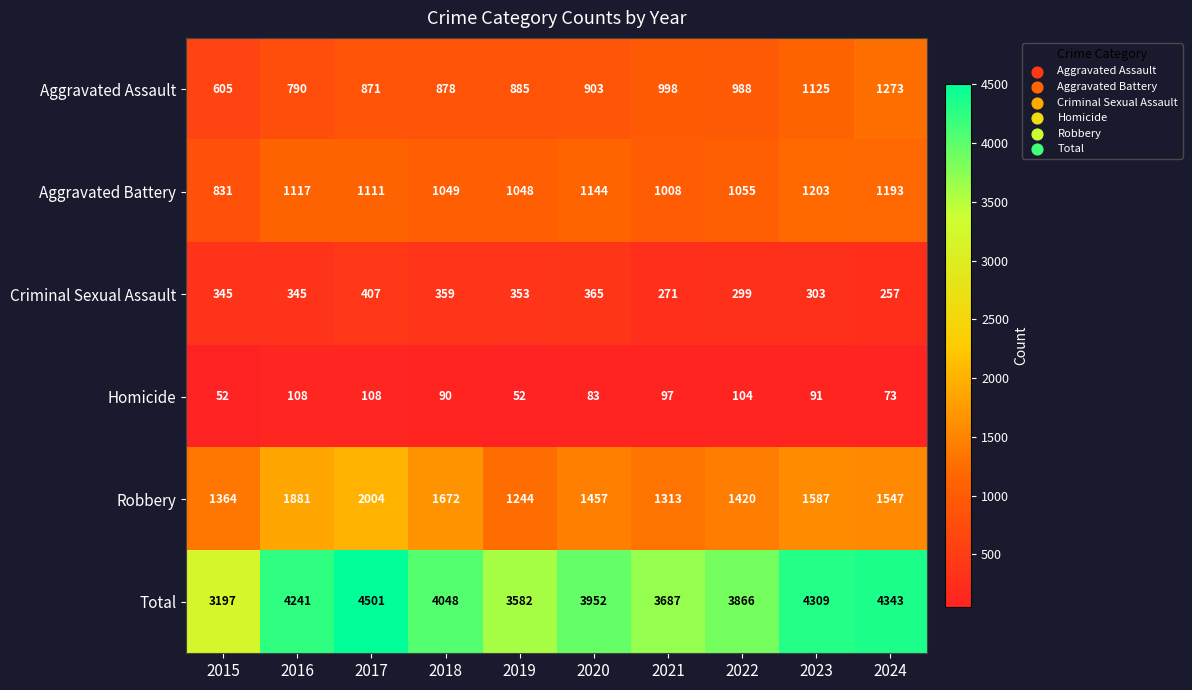

What is the spread (max minus min) of values at 2024?

4270